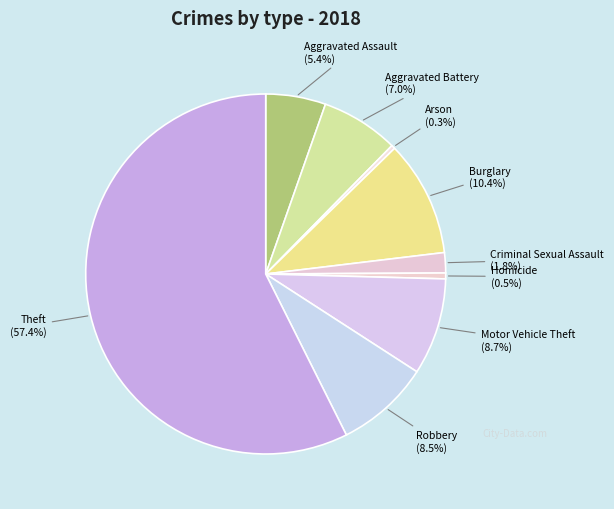

The Aggravated Assault slice represents 5% of the pie. True or false?

True